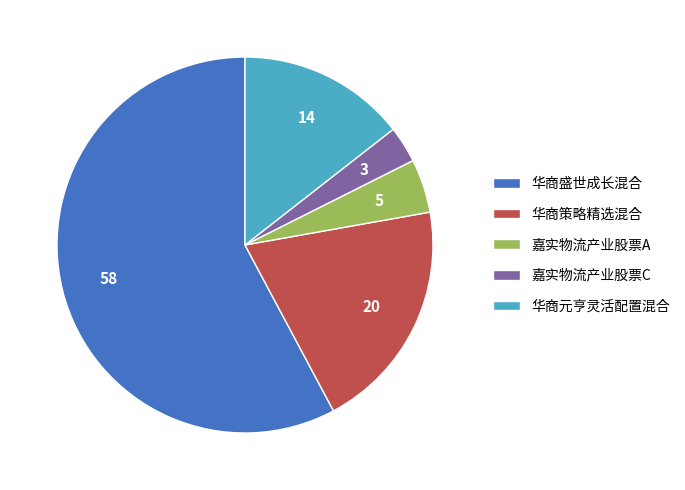

What is the largest slice in the pie chart?

华商盛世成长混合